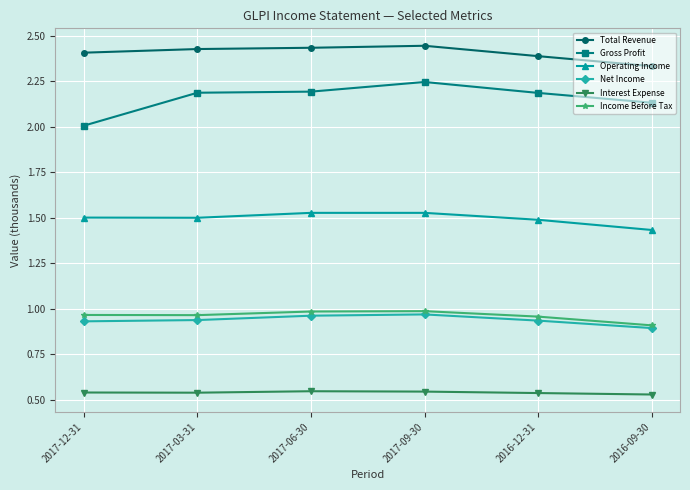

How many distinct data groups are displayed?

6